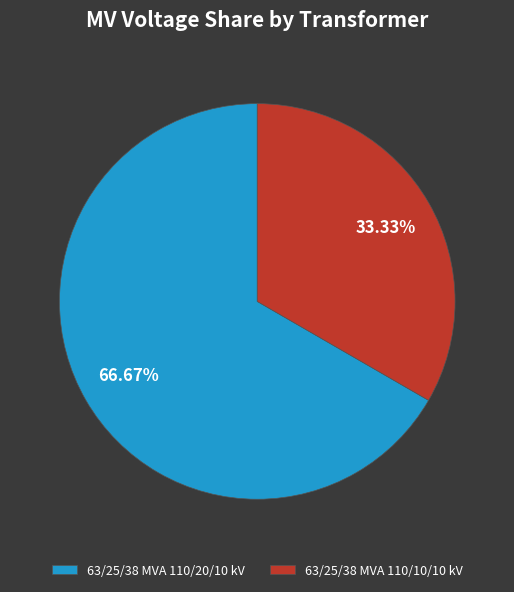

What is the smallest slice in the pie chart?

63/25/38 MVA 110/10/10 kV